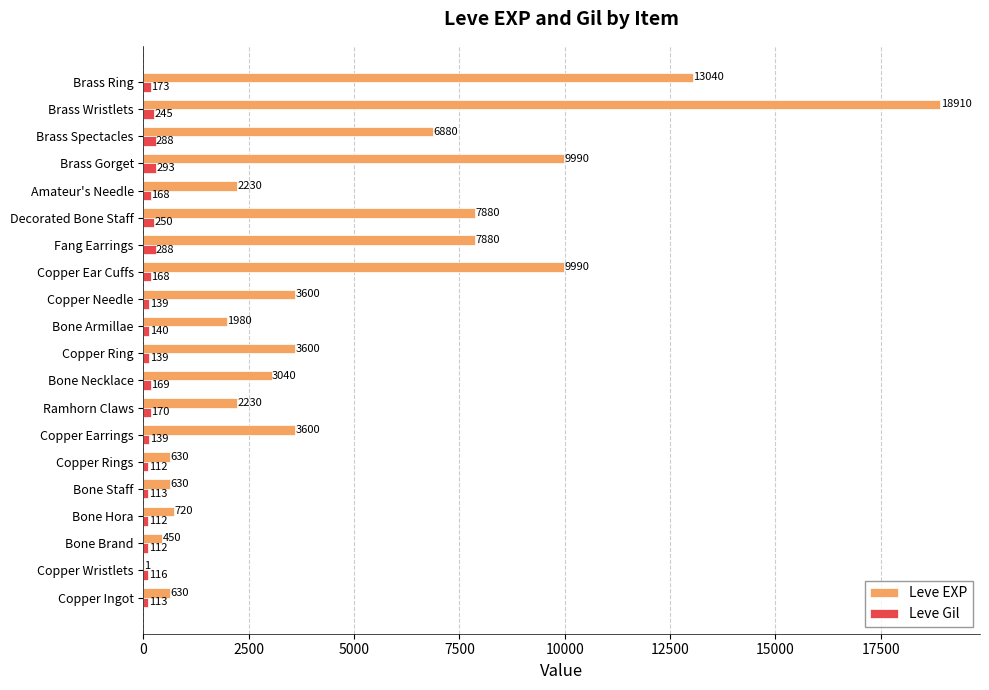

What is the maximum value for Leve Gil?

293